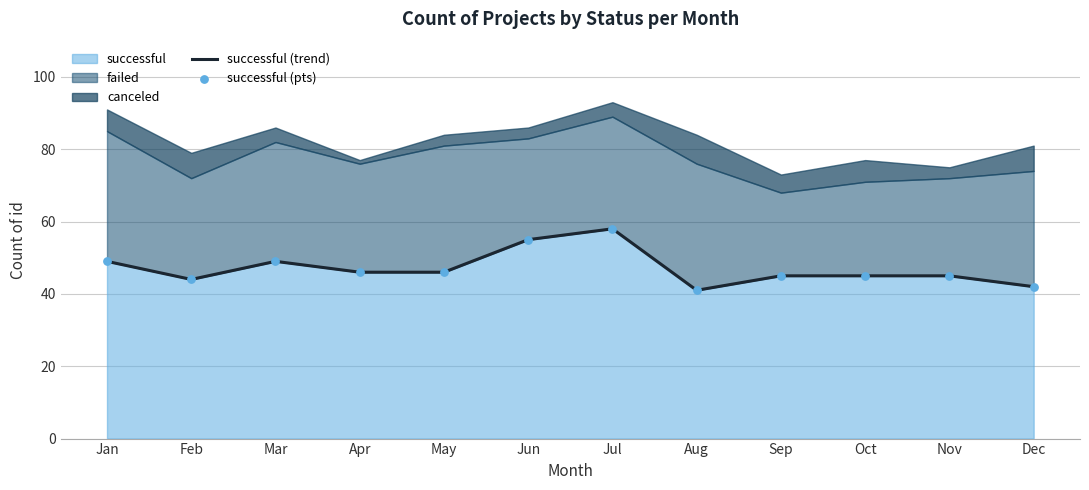

At how many categories does at least one series exceed 54?

2